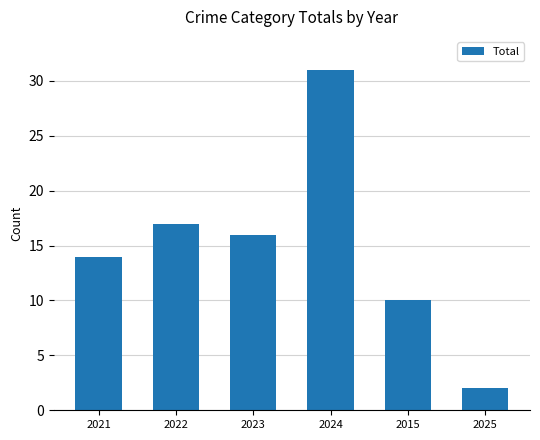

Is it true that the value at 2024 is 31?

True